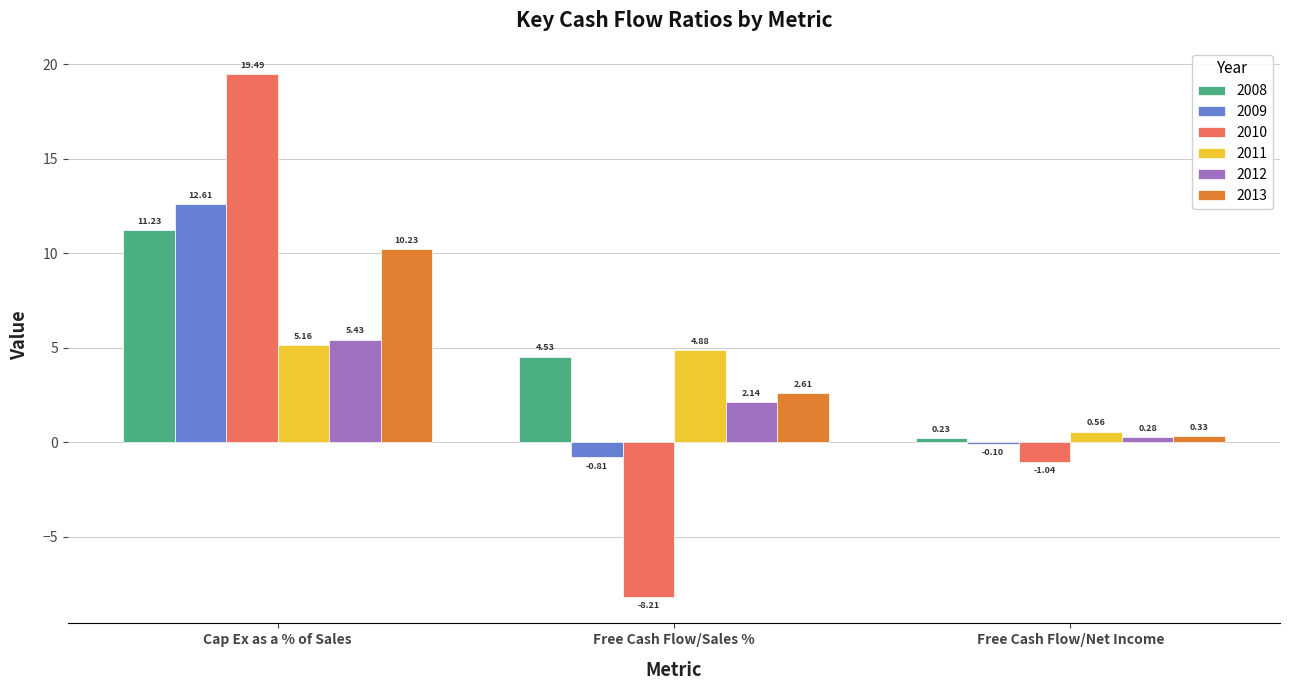

What value does the 2009 series have at Cap Ex as a % of Sales?

12.6